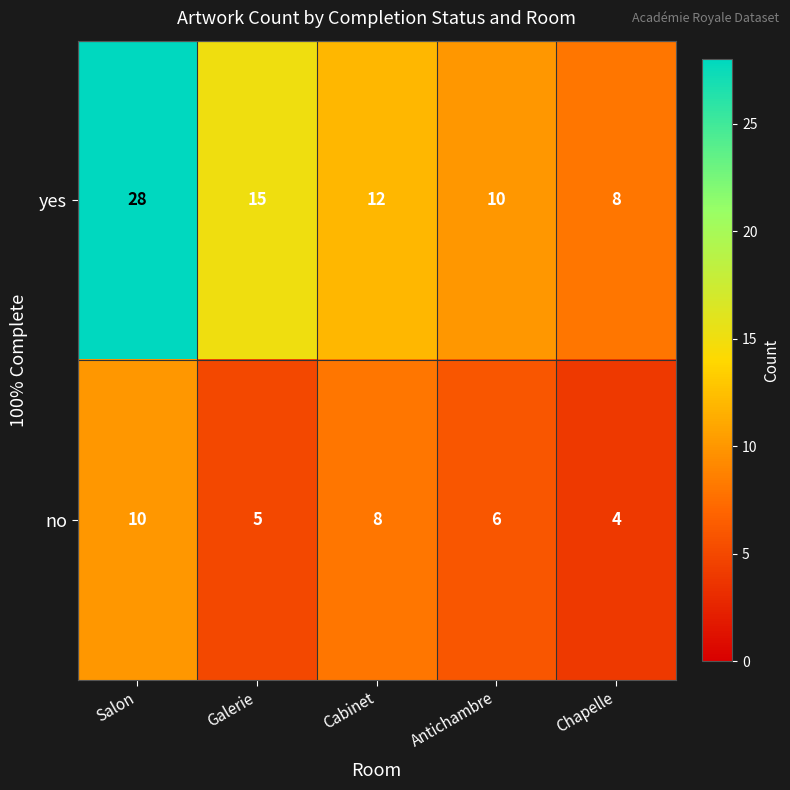

Which series has the largest range (max minus min)?

yes